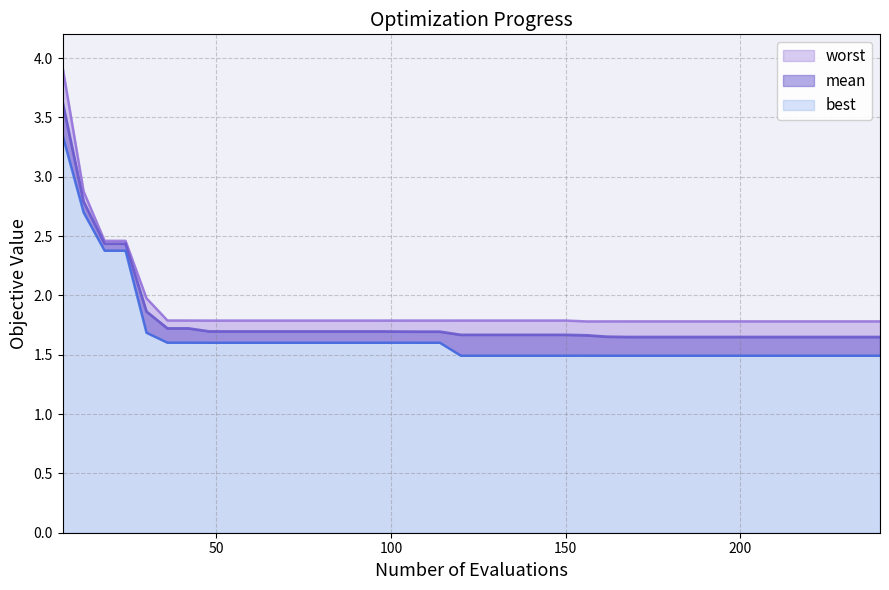

What is the greatest value displayed?

3.9